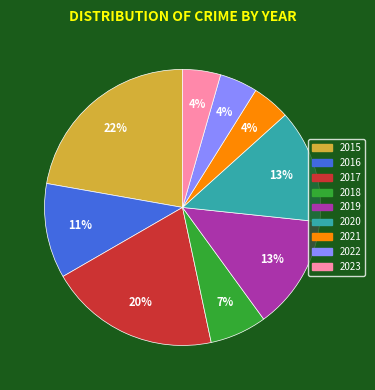

Approximately how many times larger is the value at 2022 compared to 2015?

0.2